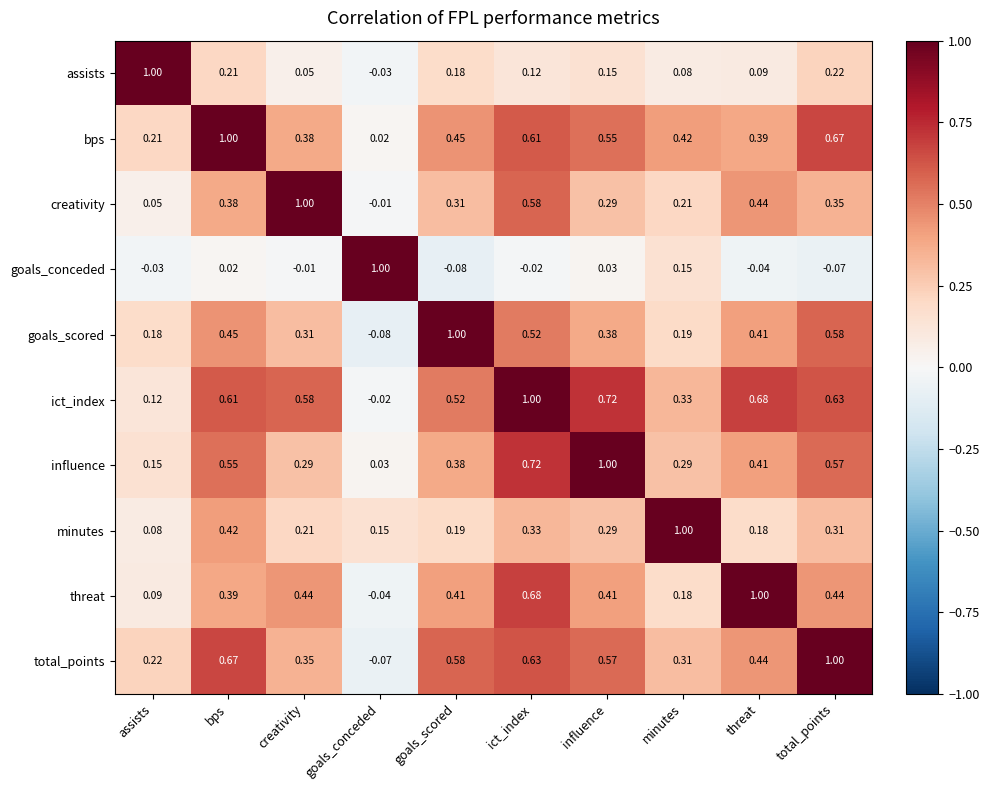

At which label is goals_scored closest to 0?

goals_conceded